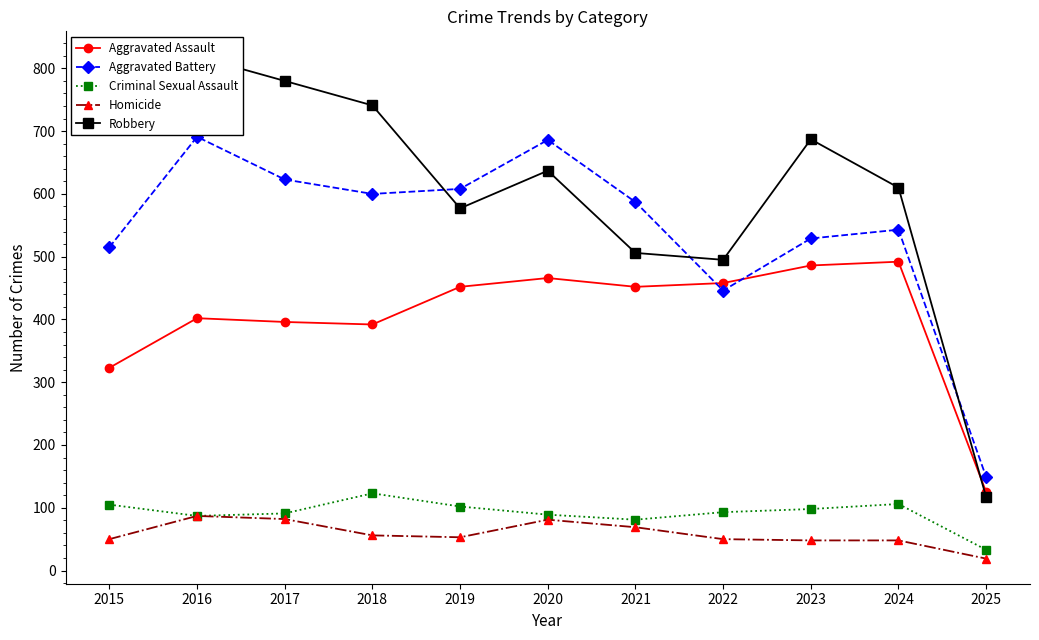

Which label corresponds to the smallest value in the chart?

2025